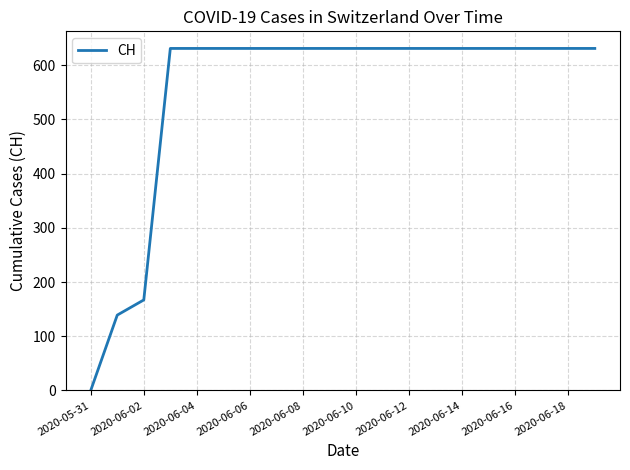

What is the difference between the maximum and minimum values?

631